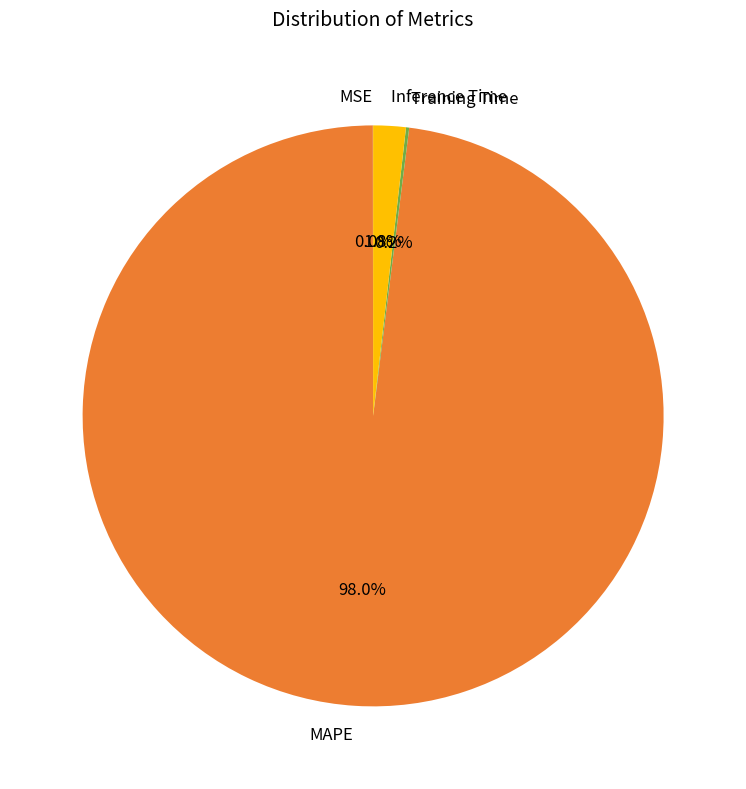

Do MAPE and Inference Time together represent more than half of the pie?

Yes